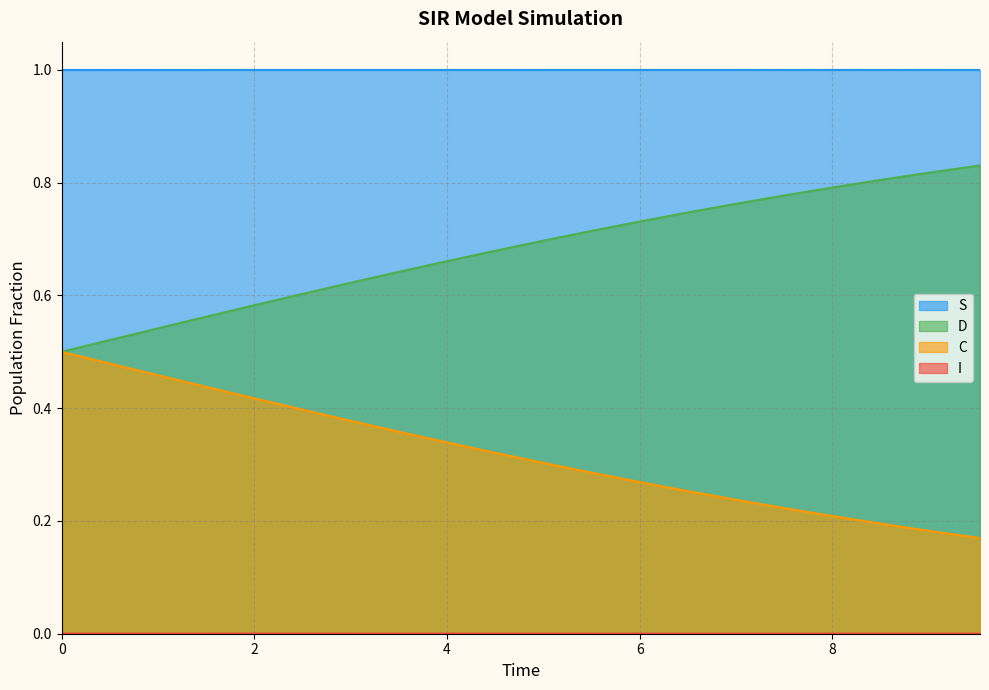

True or false: I and C intersect in this chart.

False